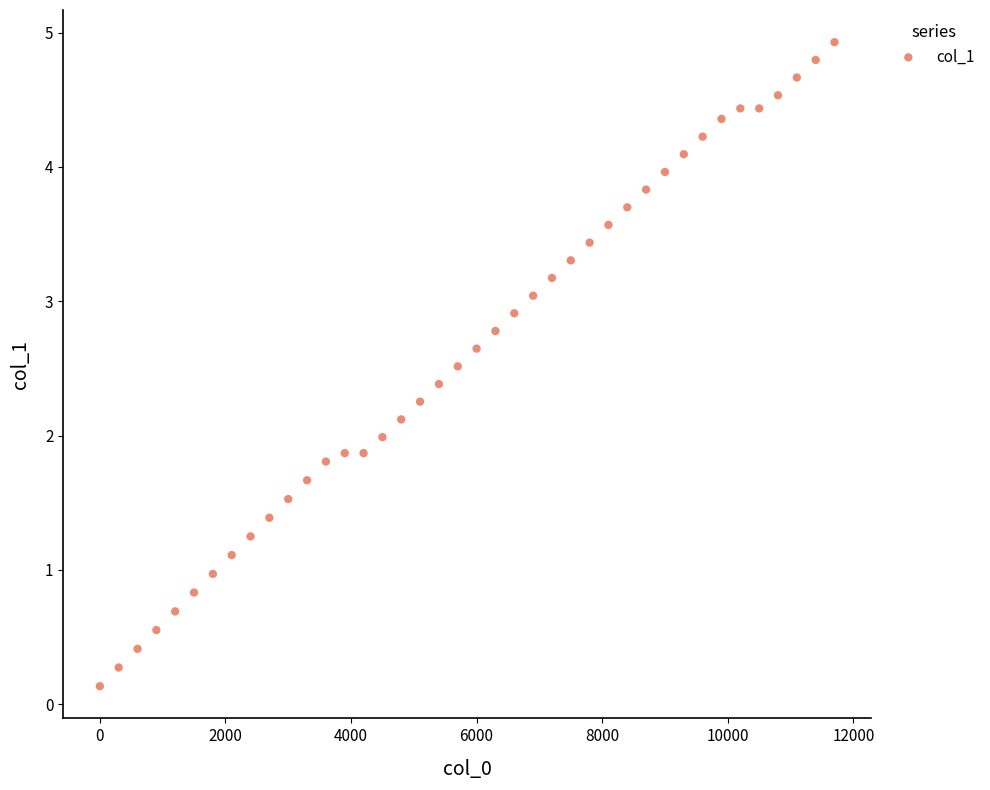

What is the range of Y values (max minus min)?

4.8